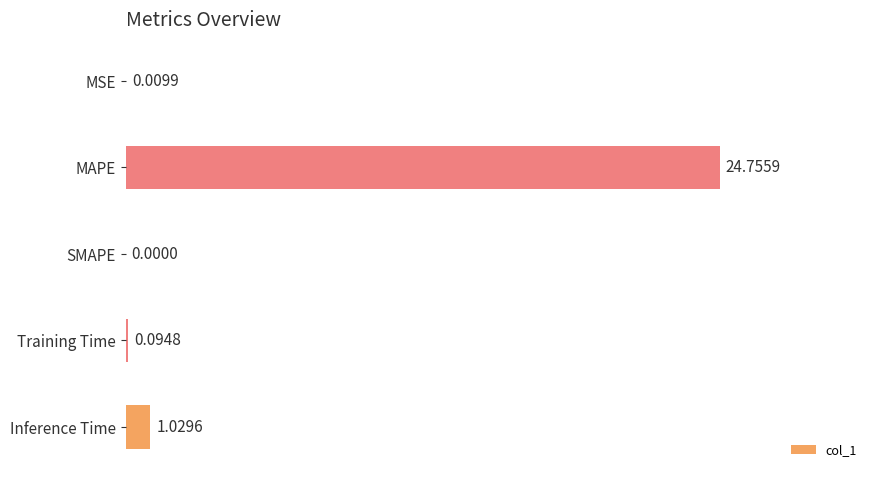

Where is the data nearest to the value 12?

Inference Time